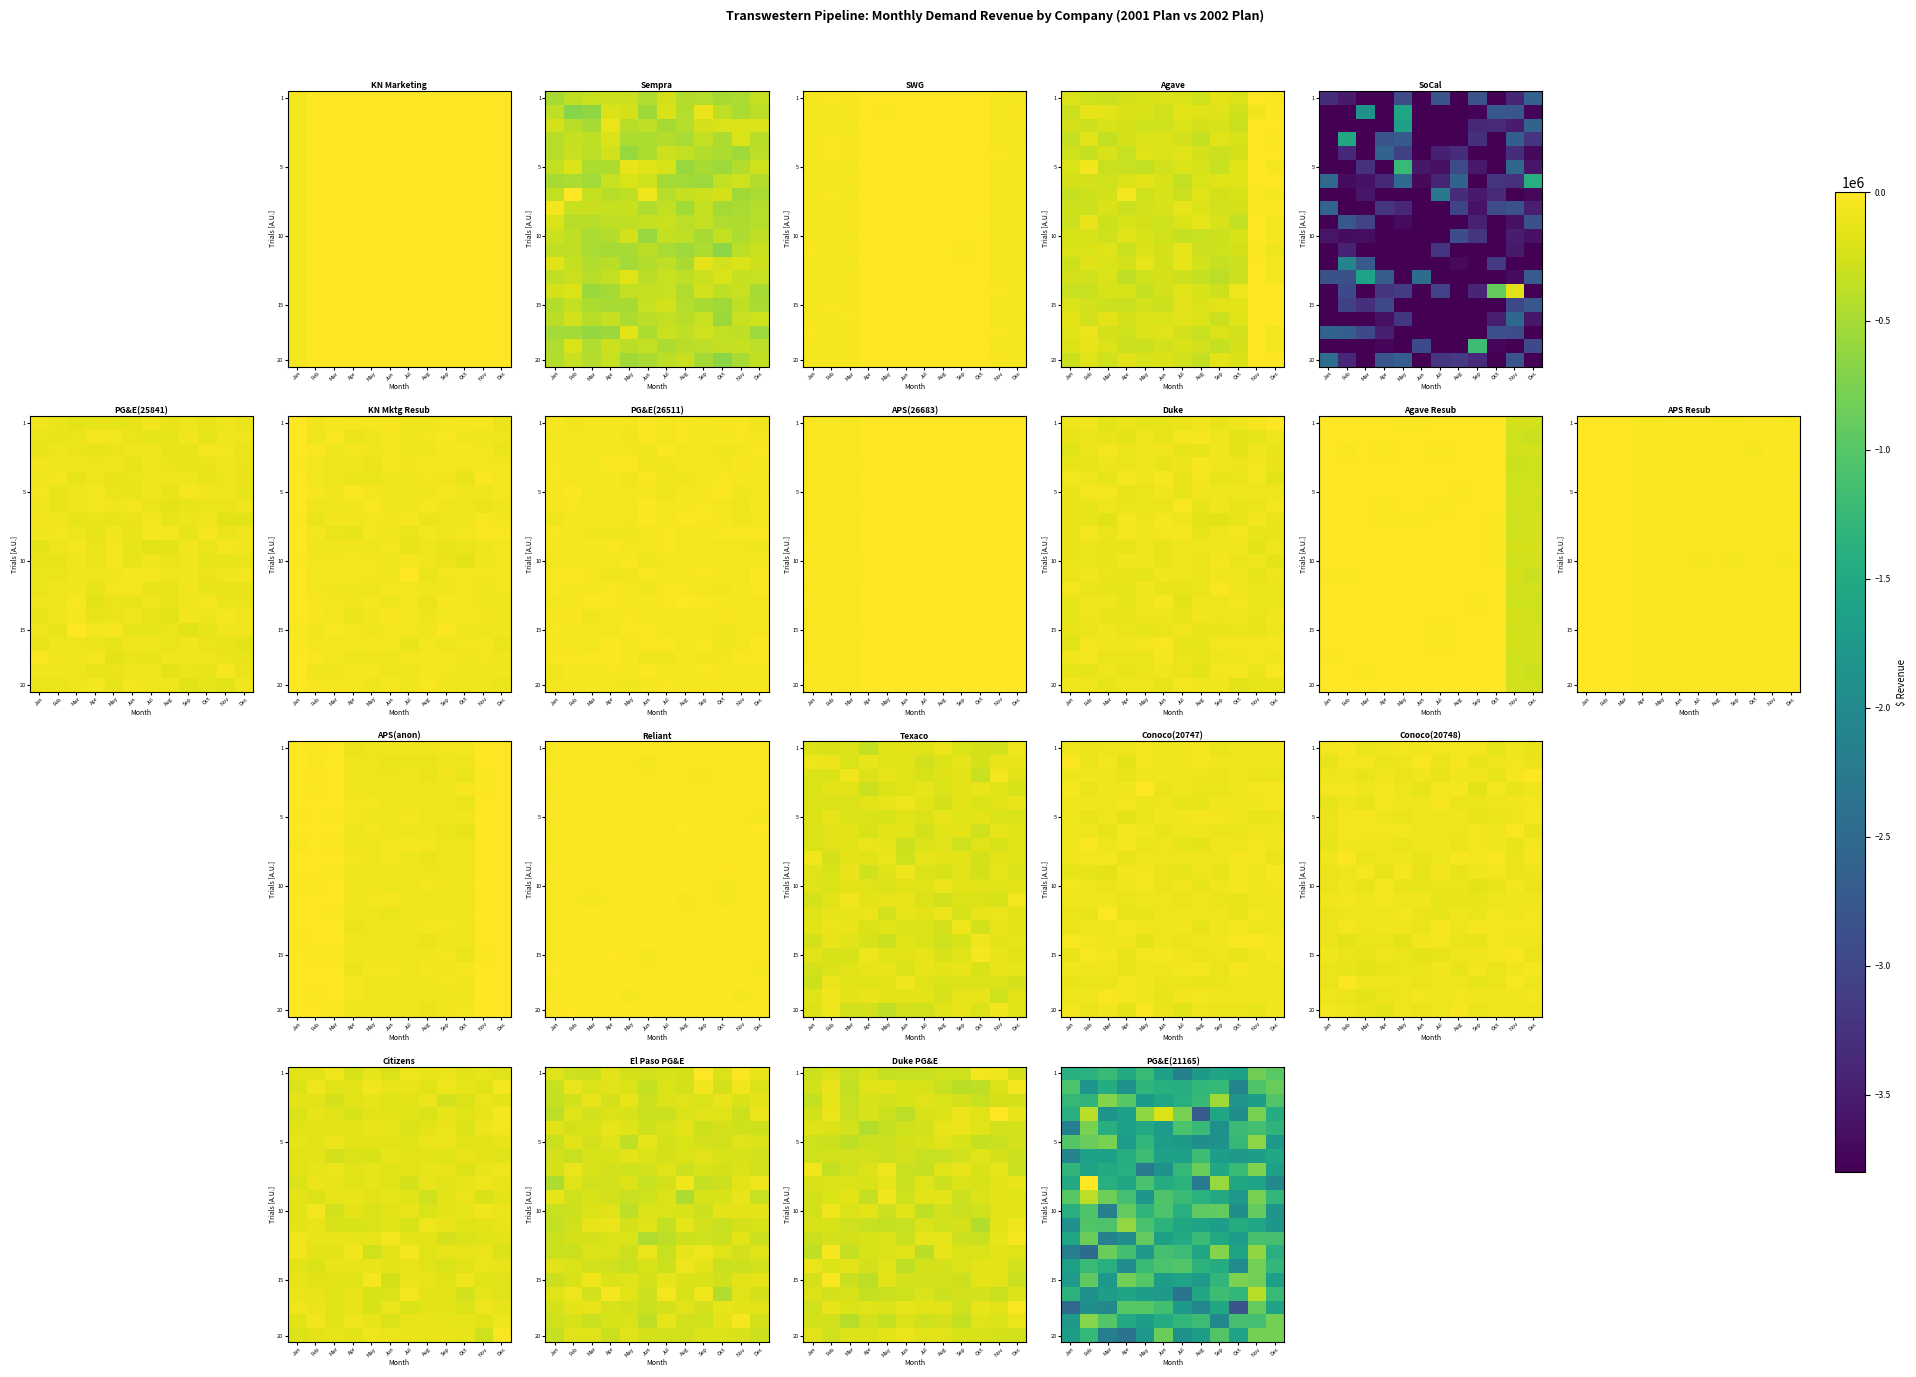

What is the sum of all row_5 values?

-16543882.8